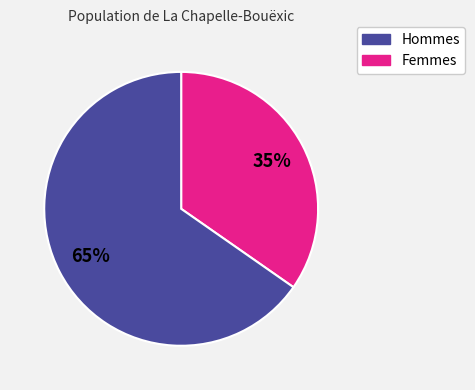

To the nearest percent, what is the average slice percentage?

50%